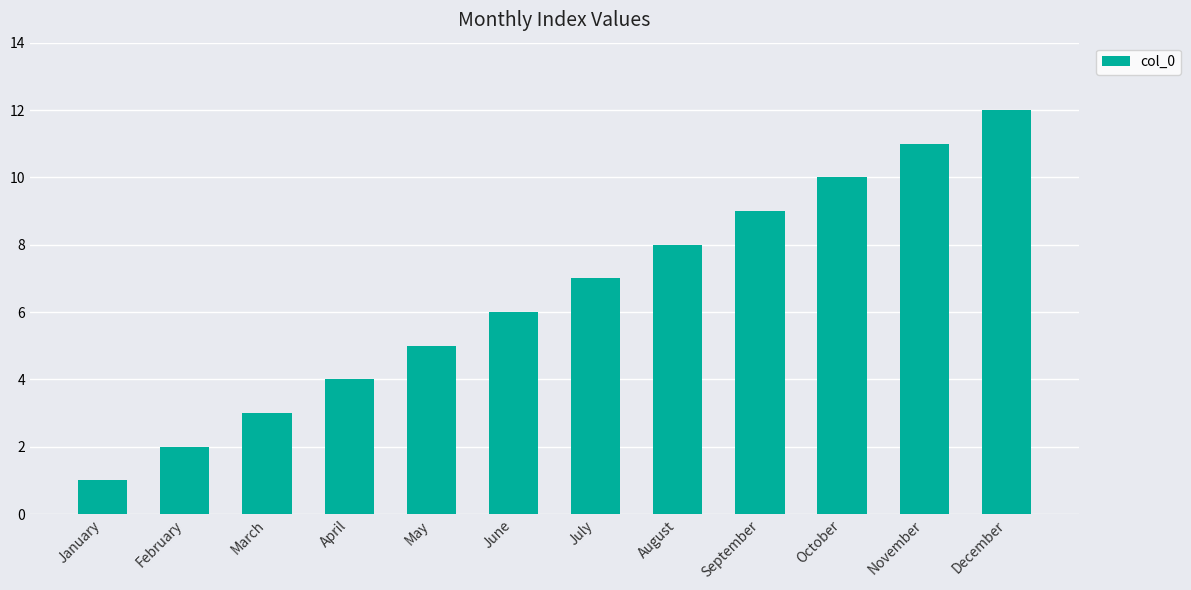

Is it true that the value at February is 1?

False